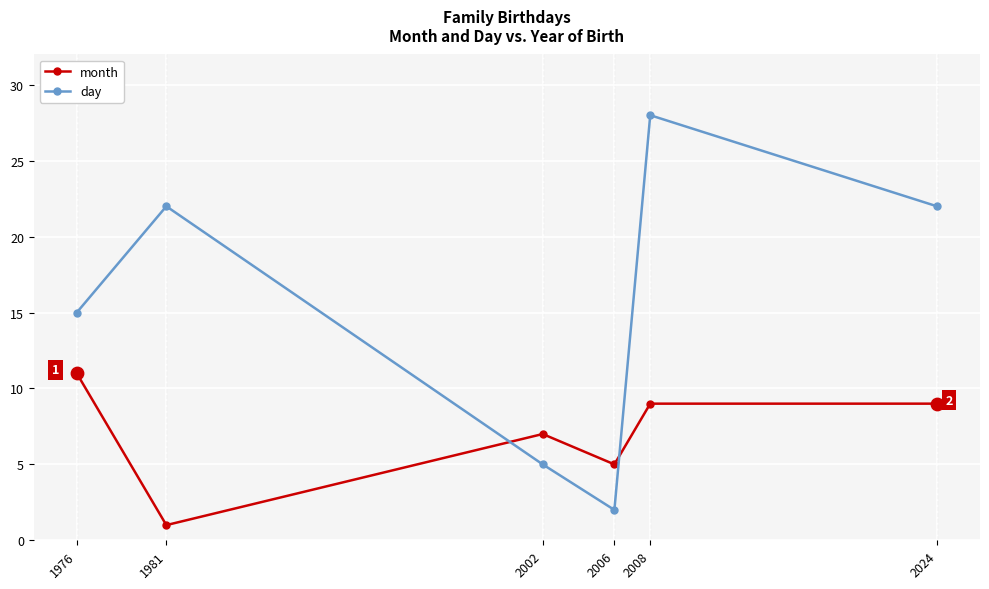

At how many categories does at least one series exceed 1?

6